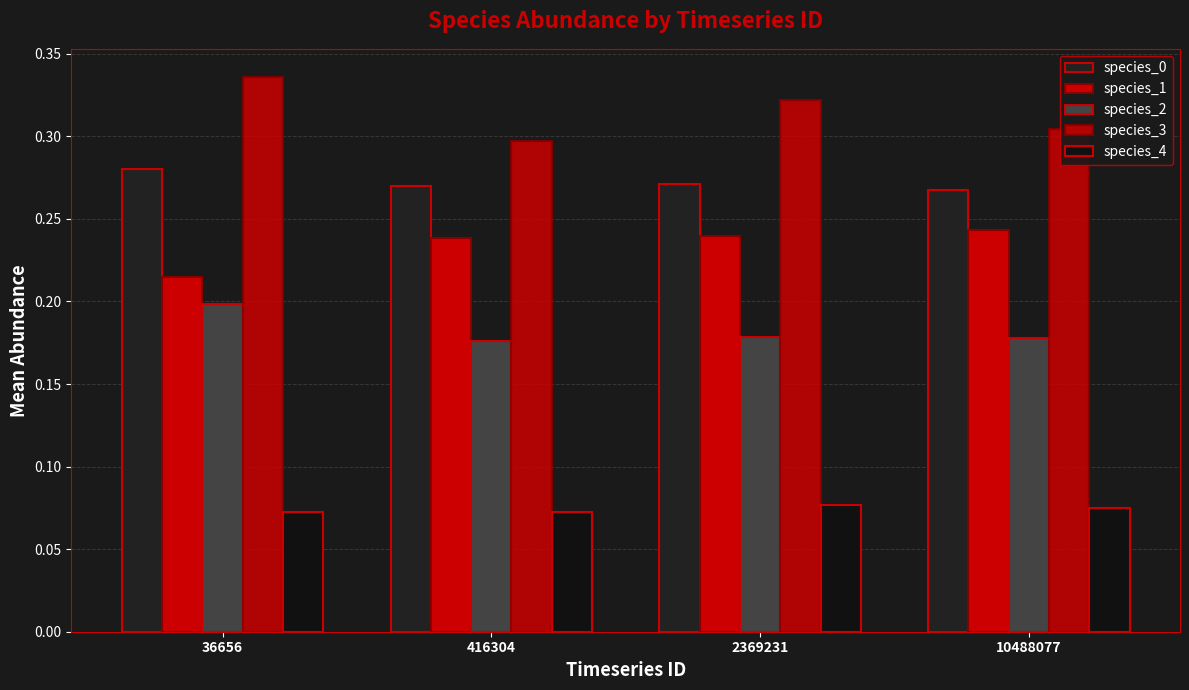

How many series are shown in this chart?

5